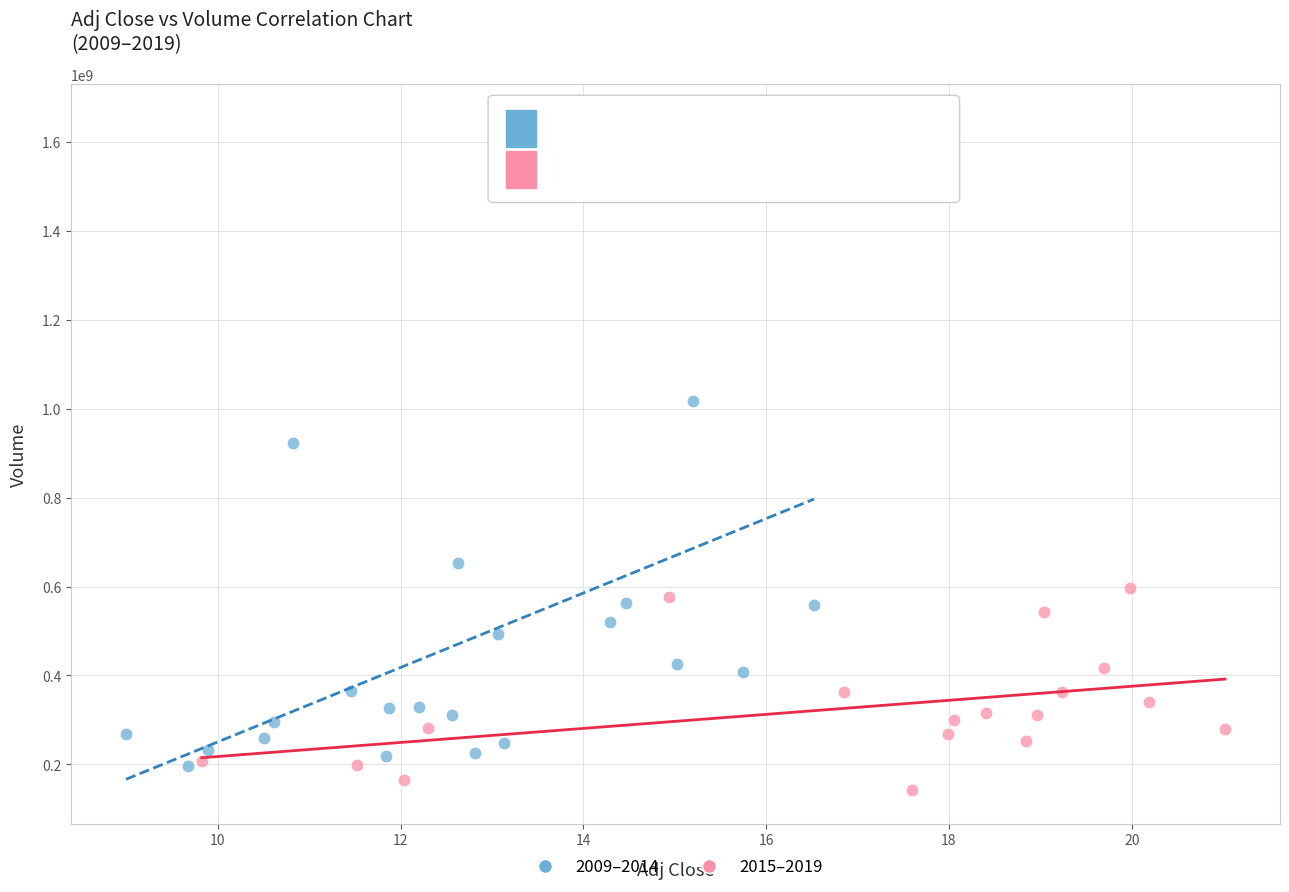

Which series has the widest spread of Y values?

2009–2014